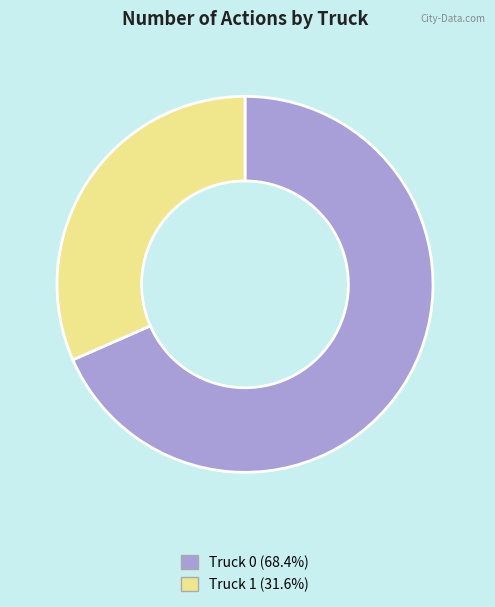

Does any single category account for the majority?

Yes